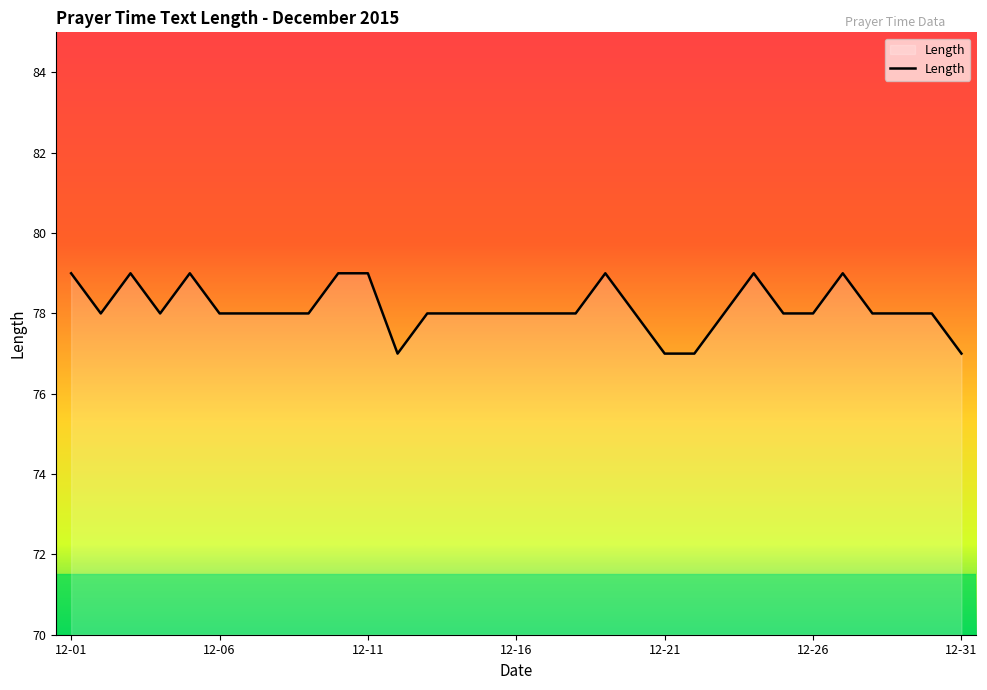

Count the values in the range 78 to 79.

27